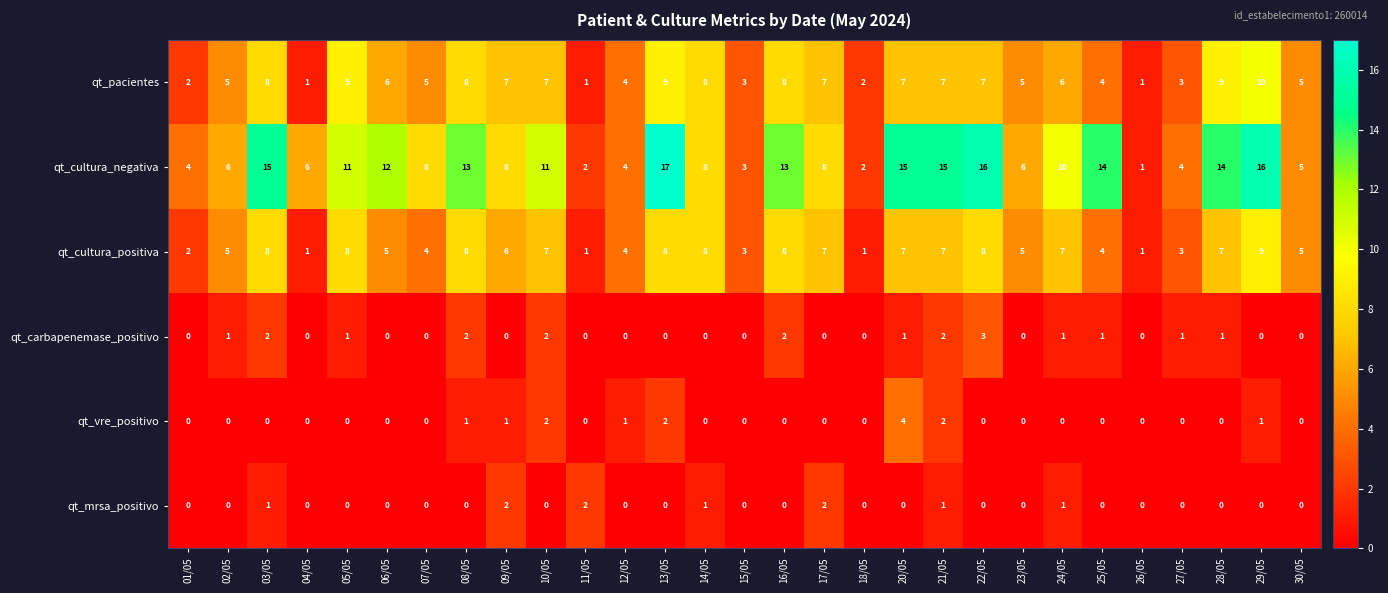

What is the difference between the maximum and minimum values in the qt_carbapenemase_positivo series?

3